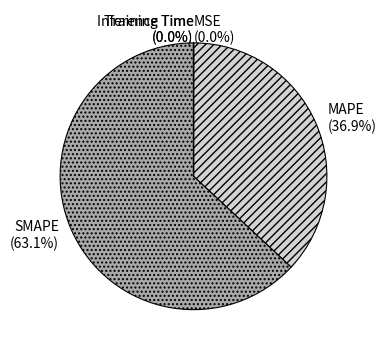

The MAPE slice represents 31% of the pie. True or false?

False